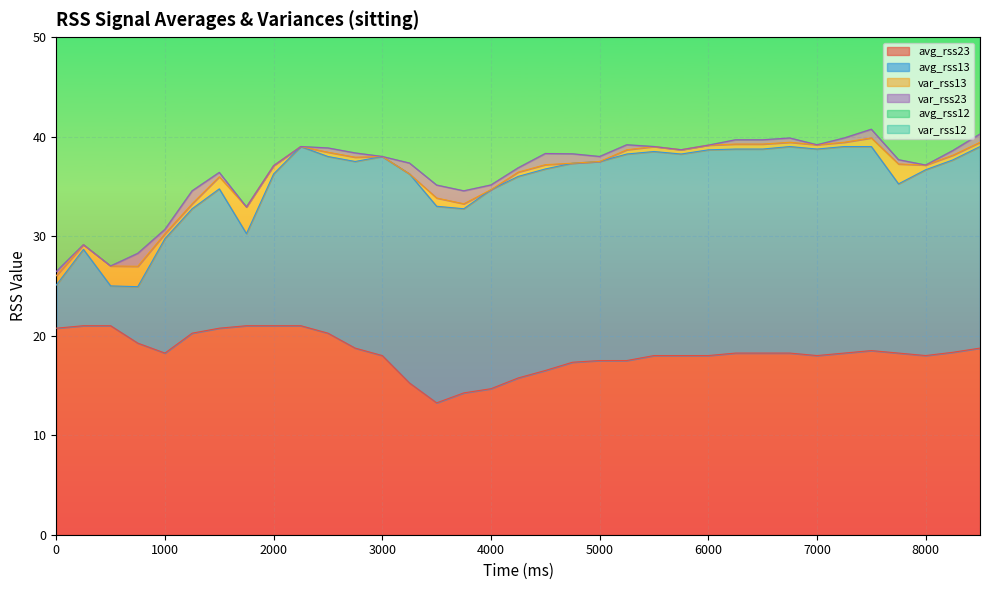

What are all the series names shown in the legend?

avg_rss23, avg_rss13, var_rss13, var_rss23, avg_rss12, var_rss12